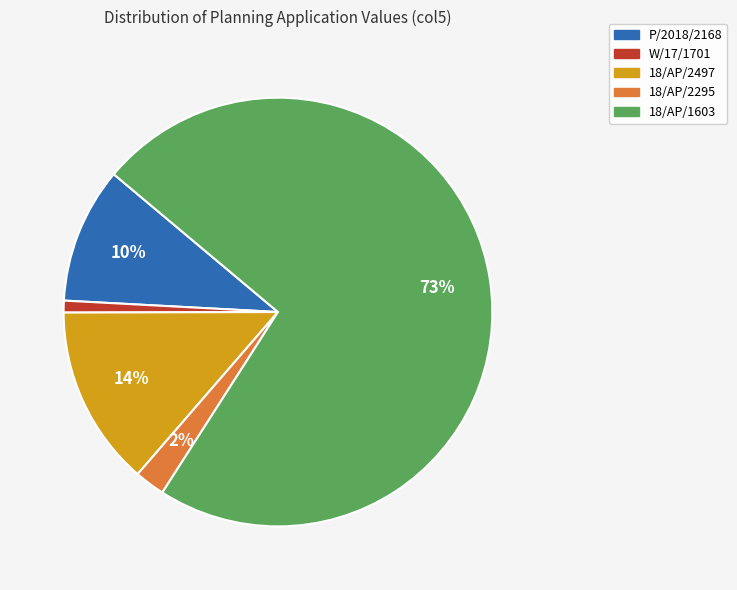

Do W/17/1701 and 18/AP/2497 together represent more than half of the pie?

No